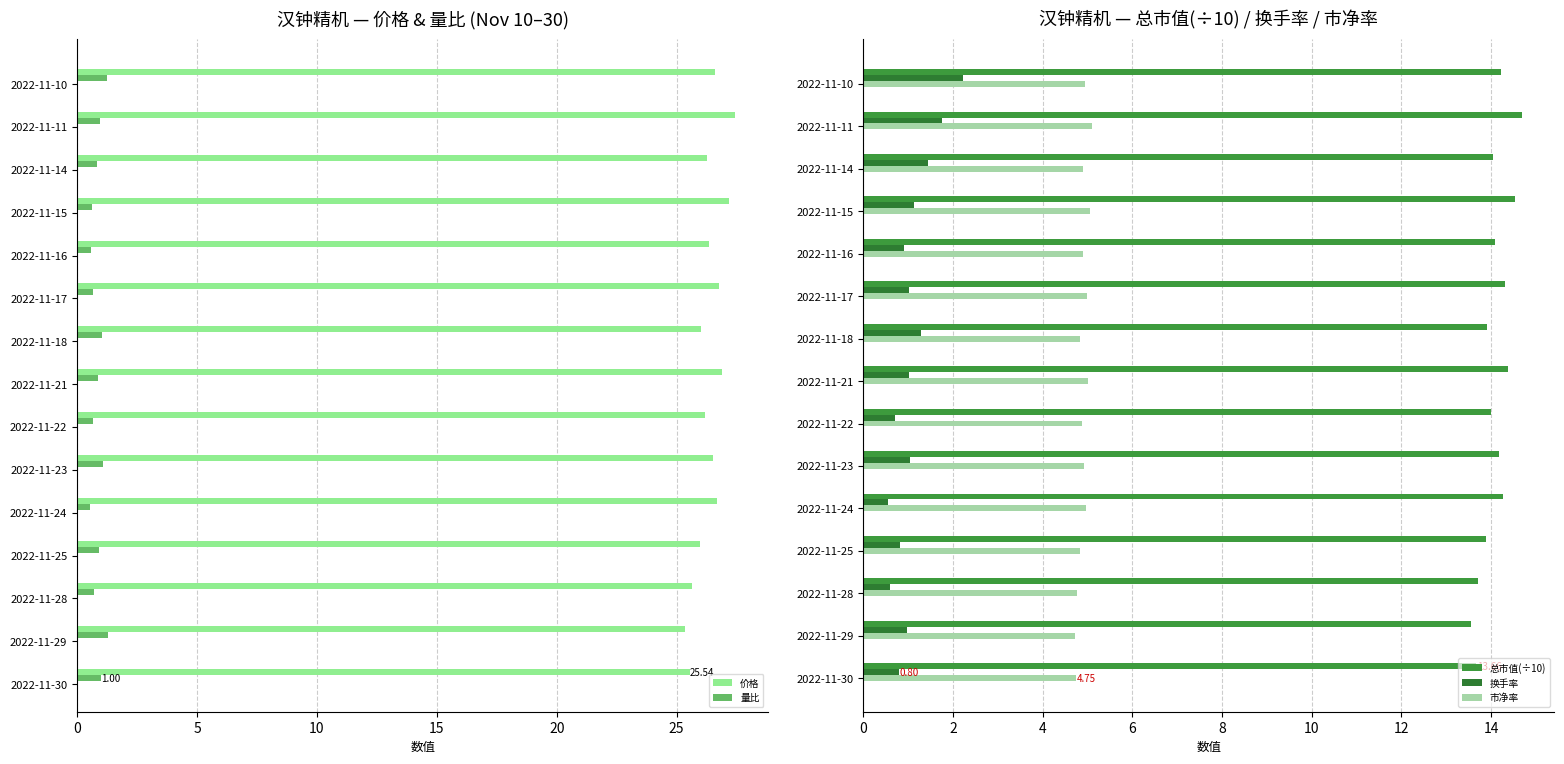

What are all the series names shown in the legend?

价格, 量比, 总市值(÷10), 换手率, 市净率